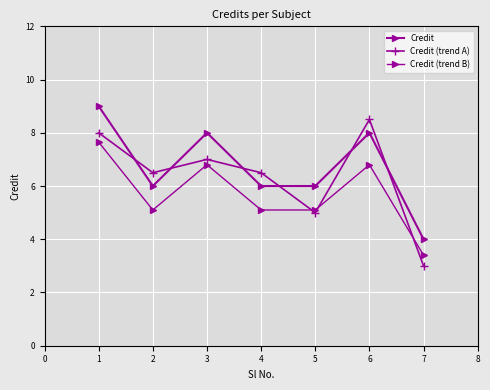

How many data points does each series have?

7